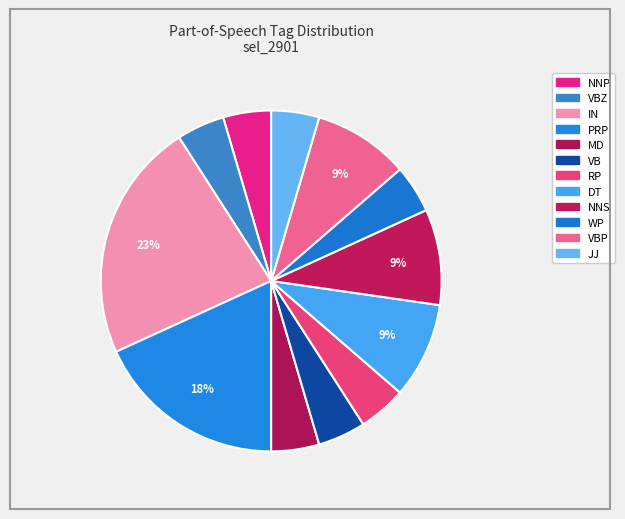

How many segments does this pie chart have?

12